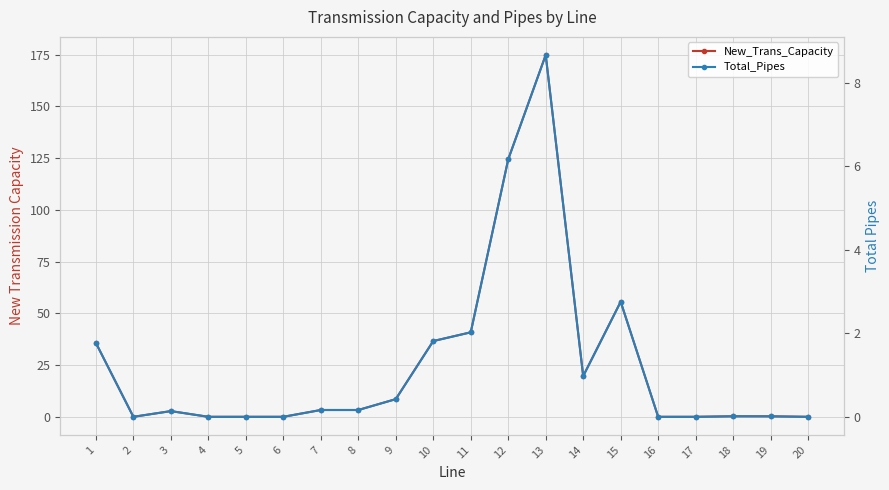

What is the sum of the Total_Pipes values at 17 and 1?

1.8